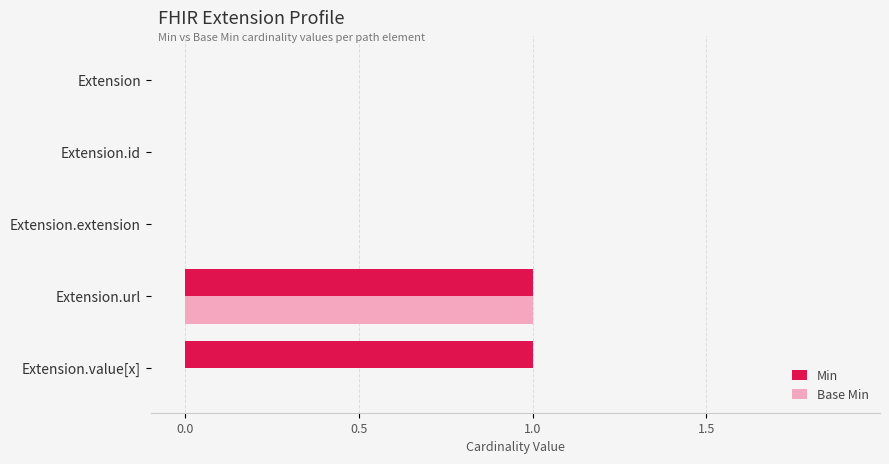

How many categories are shown in the chart?

5